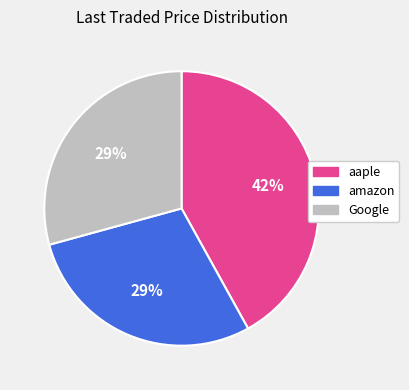

Count the number of slices in the pie.

3